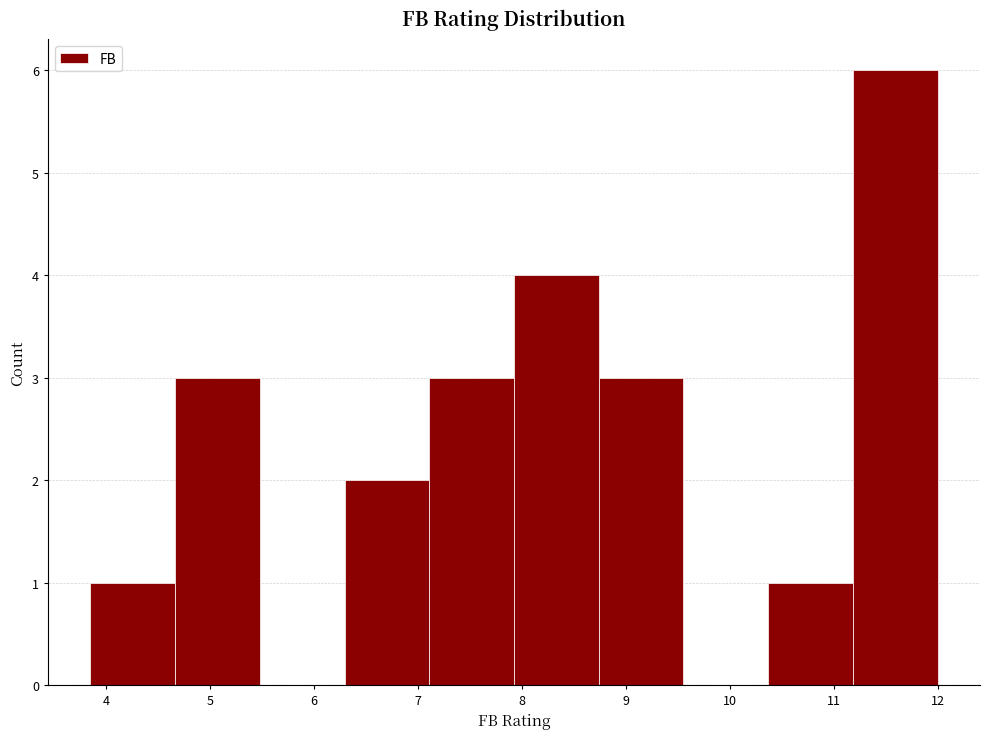

Which range on the x-axis has the tallest bar?

11.2 to 12.0